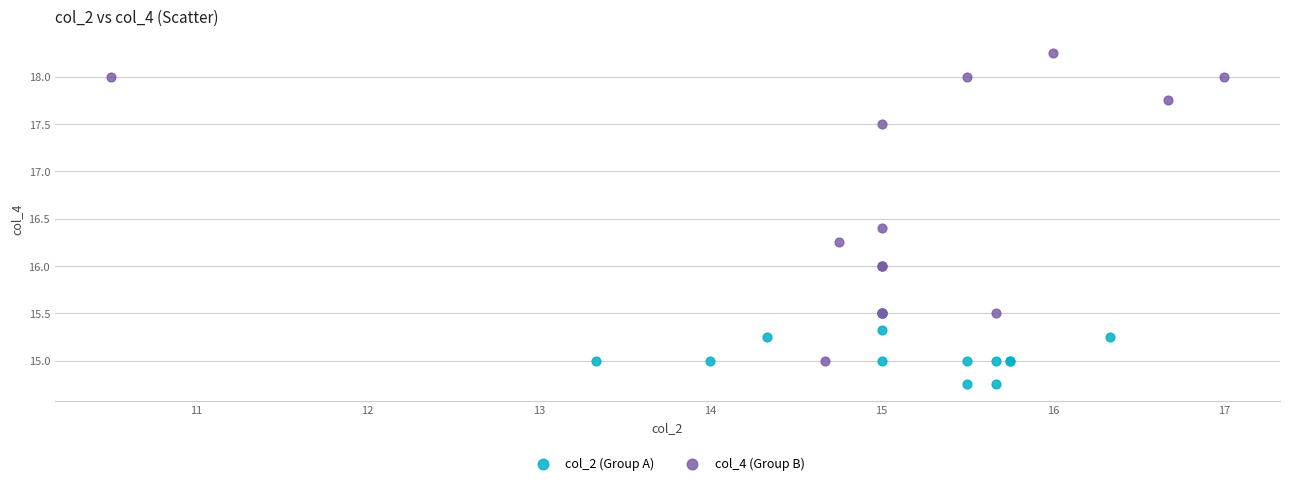

Which series has the widest spread of Y values?

col_4 (Group B)